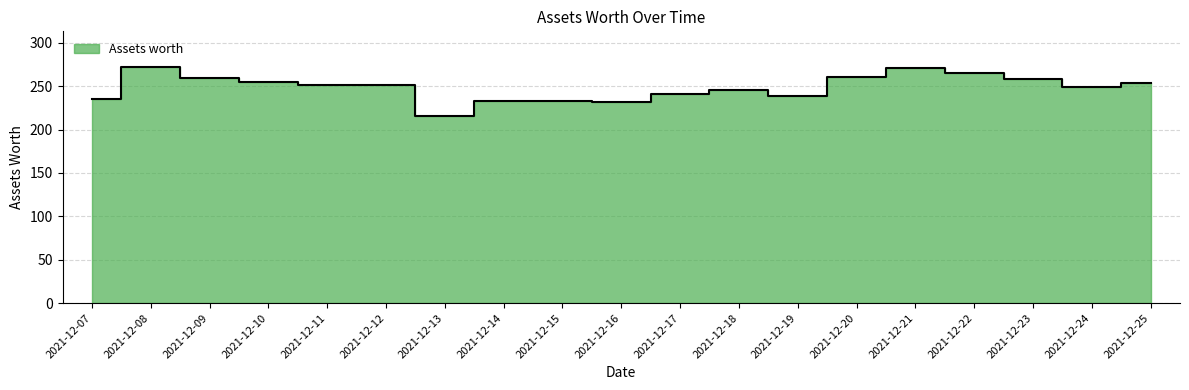

List the labels in order of value, smallest first.

2021-12-13, 2021-12-16, 2021-12-15, 2021-12-14, 2021-12-07, 2021-12-19, 2021-12-17, 2021-12-18, 2021-12-24, 2021-12-11, 2021-12-12, 2021-12-25, 2021-12-10, 2021-12-23, 2021-12-09, 2021-12-20, 2021-12-22, 2021-12-21, 2021-12-08